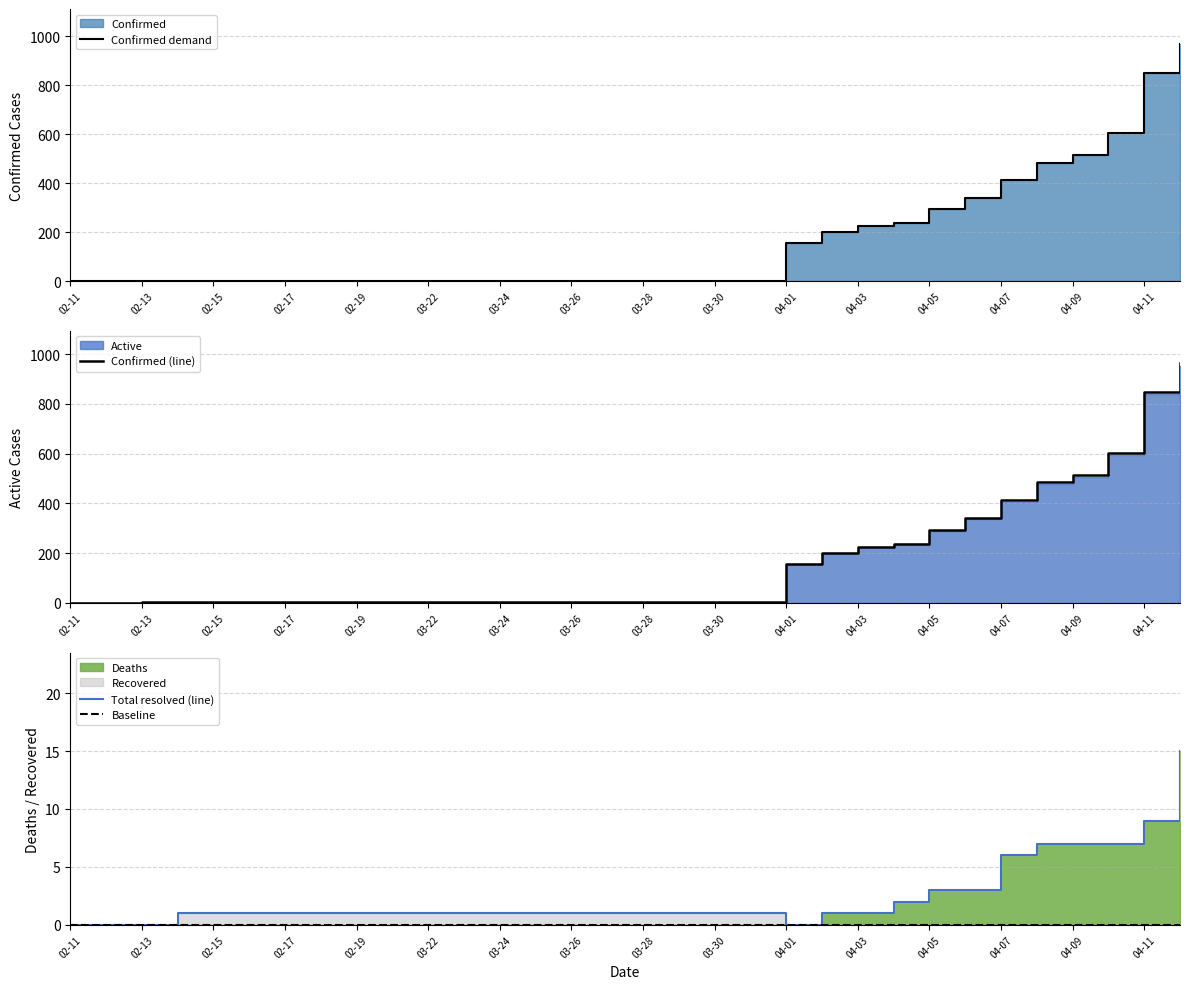

What value does the Confirmed (line) series have at 04-09, to the nearest 50?

500